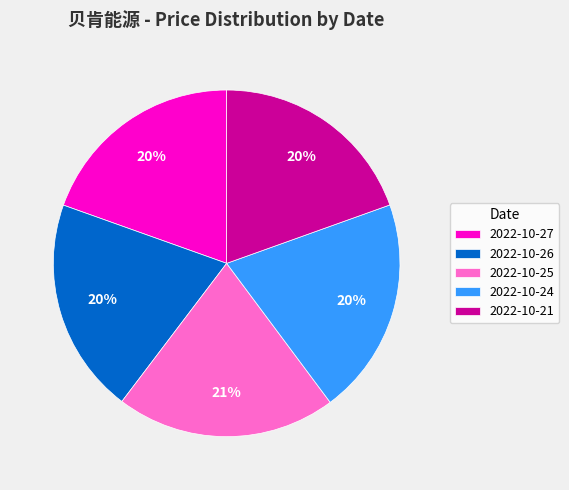

How many slices are in this pie chart?

5